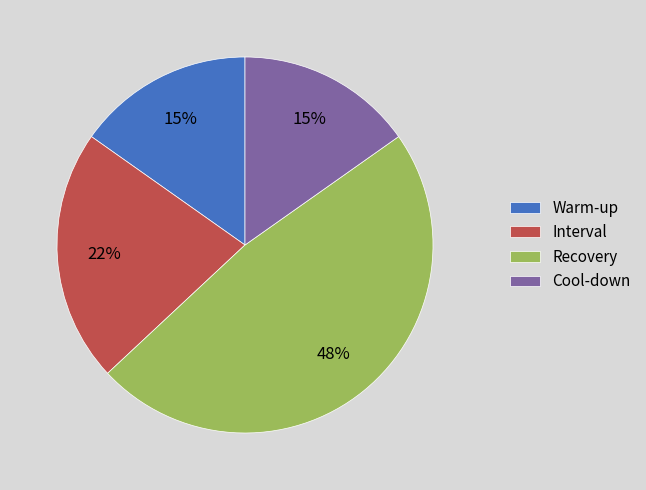

Combined, do Recovery and Warm-up account for over 50%?

Yes